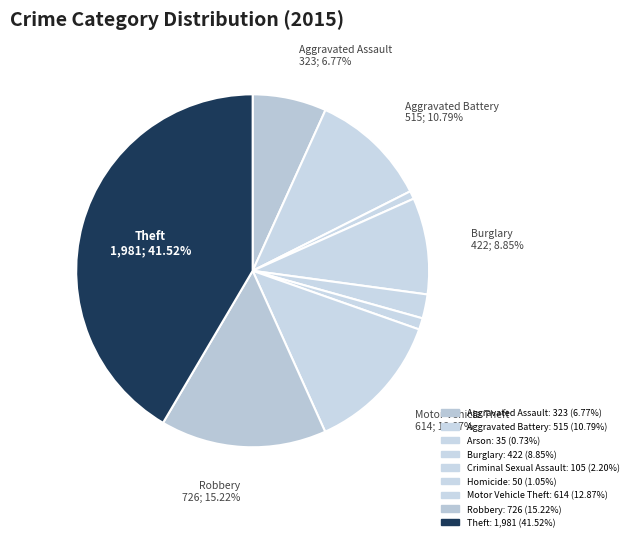

The Robbery slice represents 15% of the pie. True or false?

True